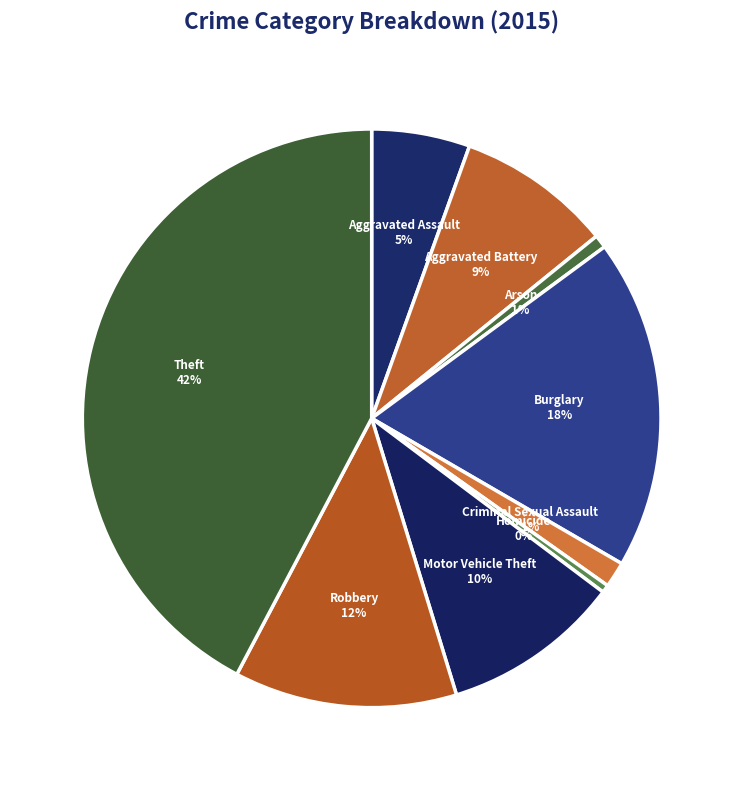

To the nearest percent, what is the difference between the Robbery and Burglary slice percentages?

6%